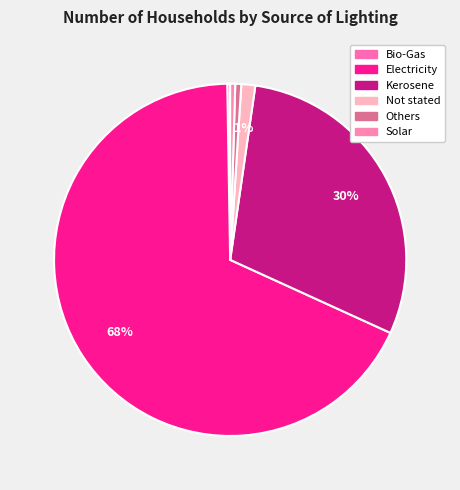

How many segments does this pie chart have?

6